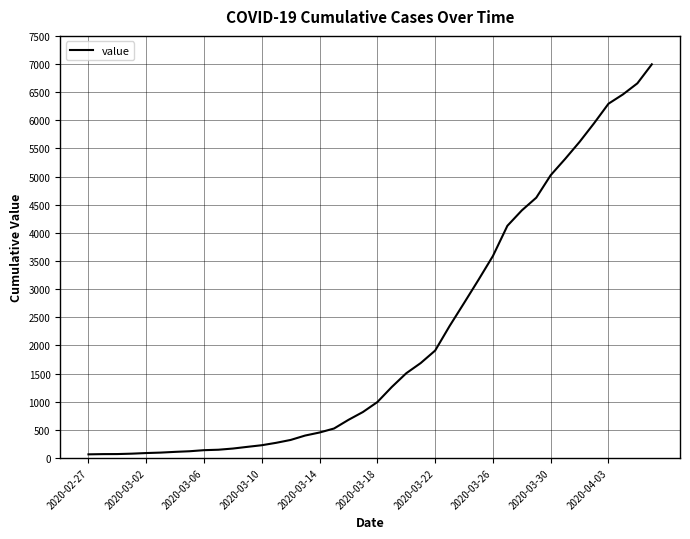

What is the difference between the maximum and second lowest values?

6927